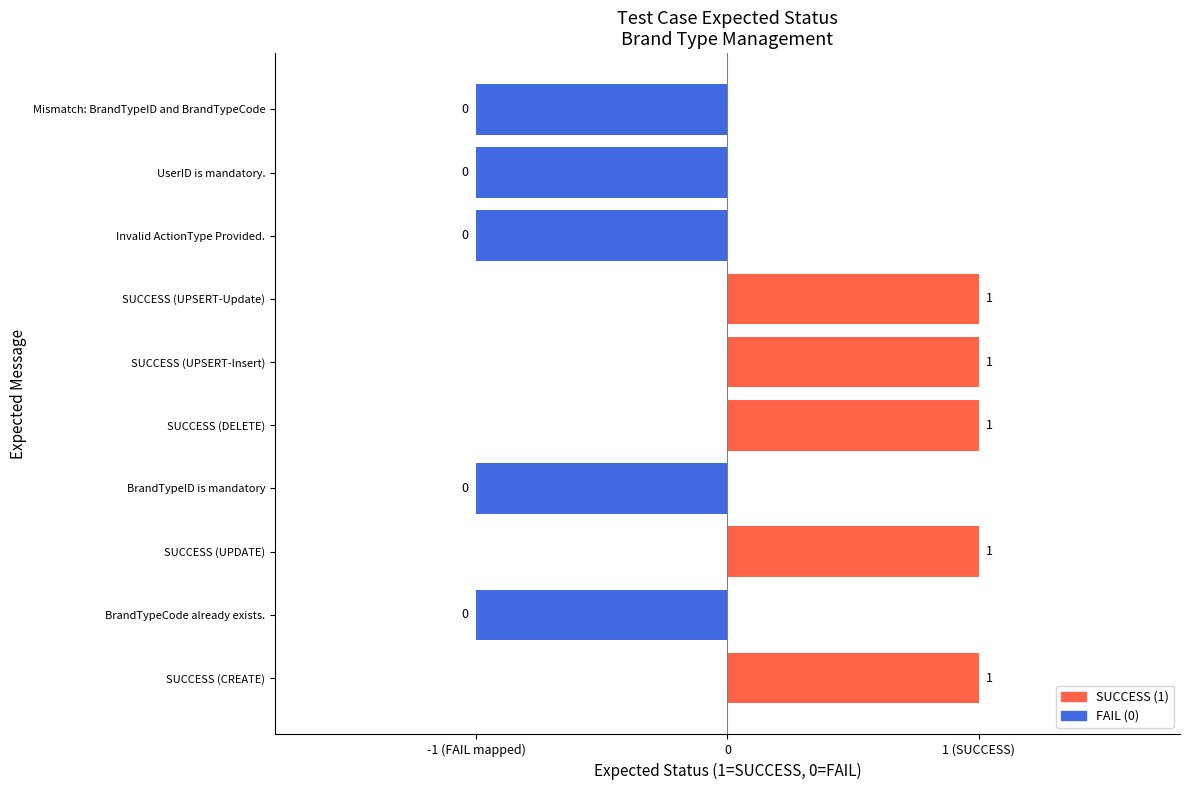

Does the chart contain any negative values?

Yes